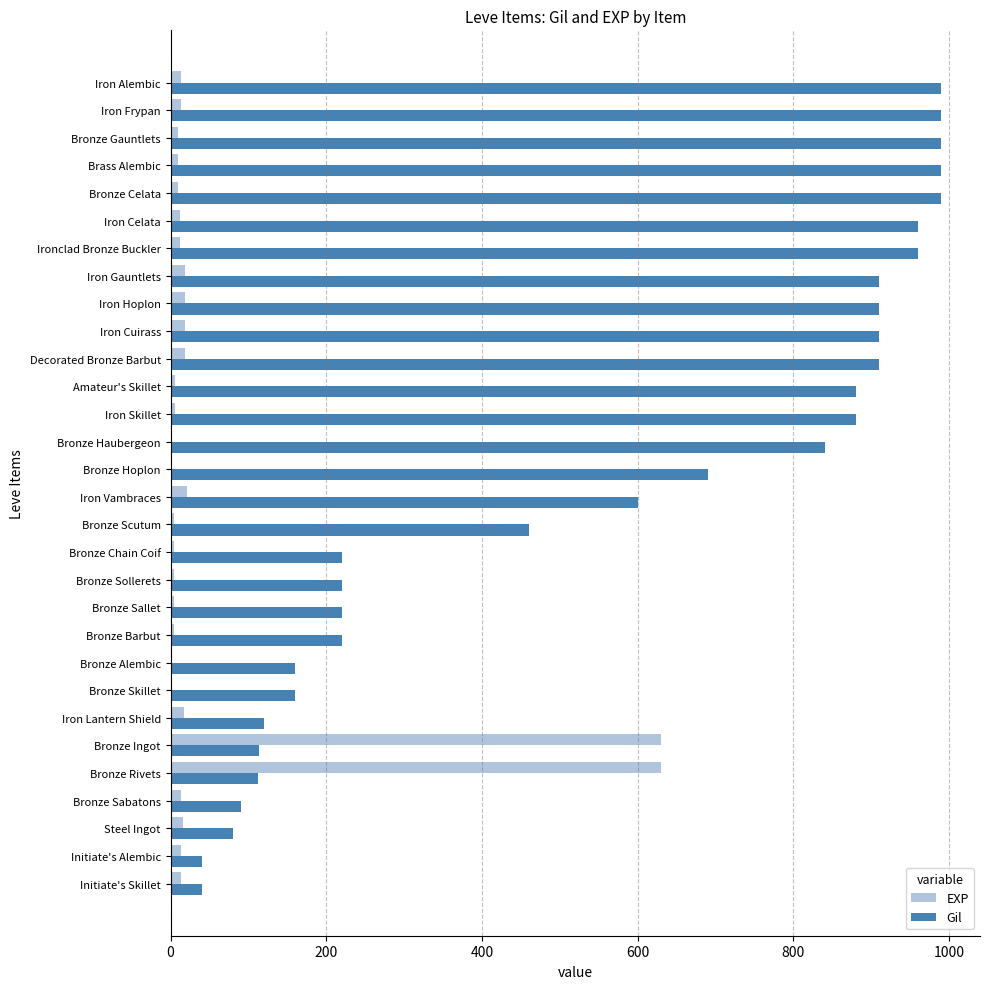

Which series has the largest range (max minus min)?

Gil